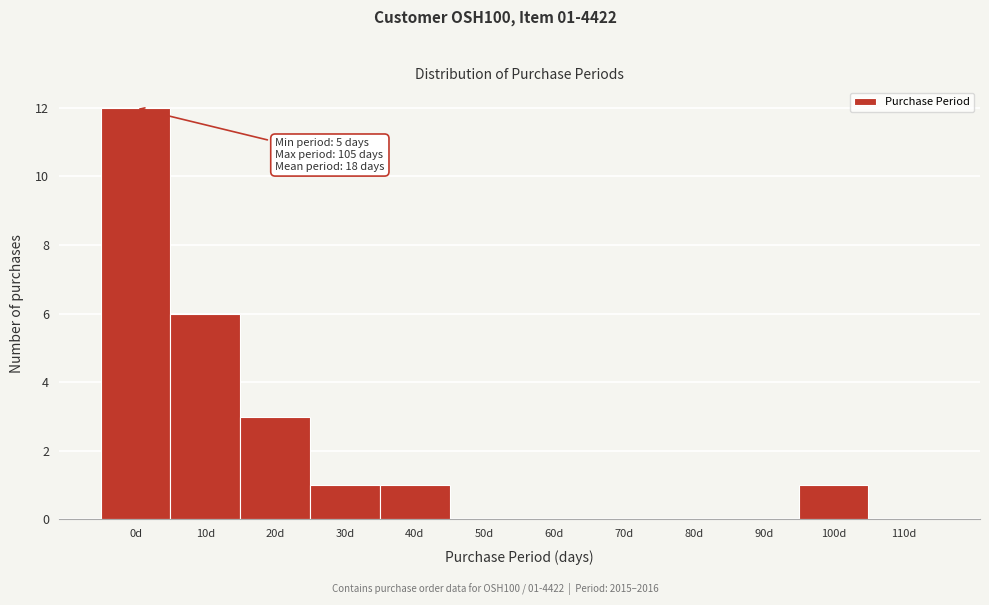

Reading right to left, transcribe all the data shown in this chart.

110d=0	100d=1	90d=0	80d=0	70d=0	60d=0	50d=0	40d=1	30d=1	20d=3	10d=6	0d=12